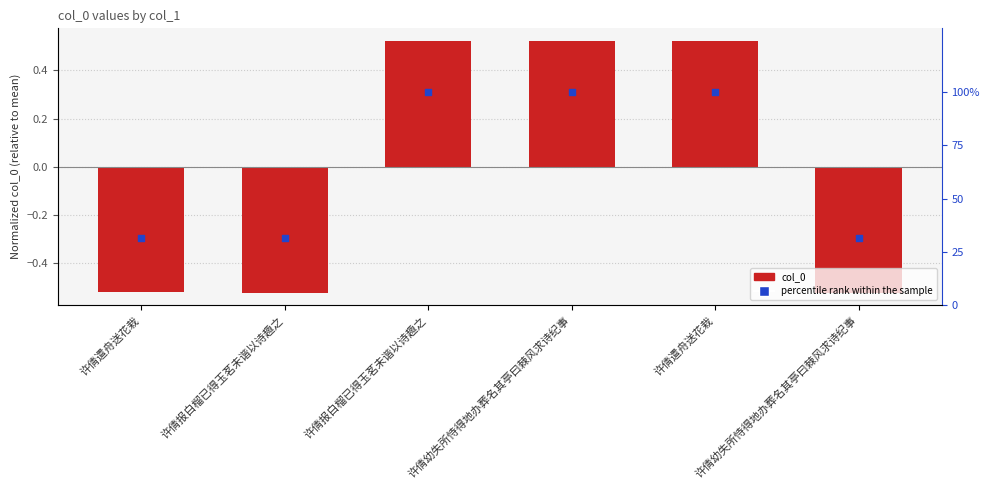

What are all the series names shown in the legend?

col_0, percentile rank within the sample